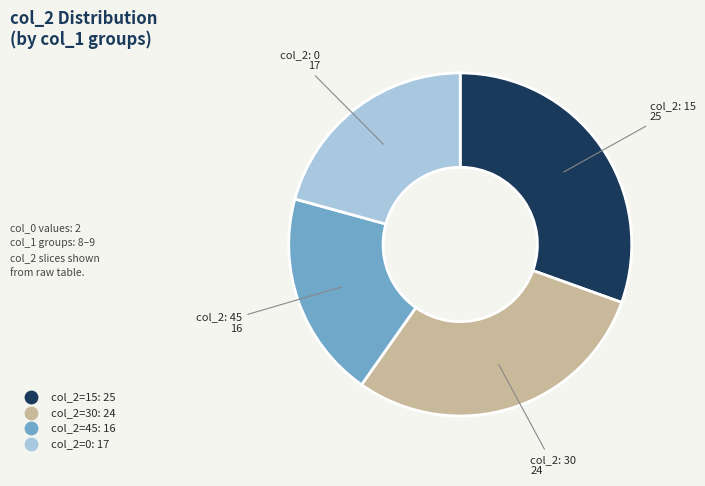

Is there a majority slice in this chart?

No